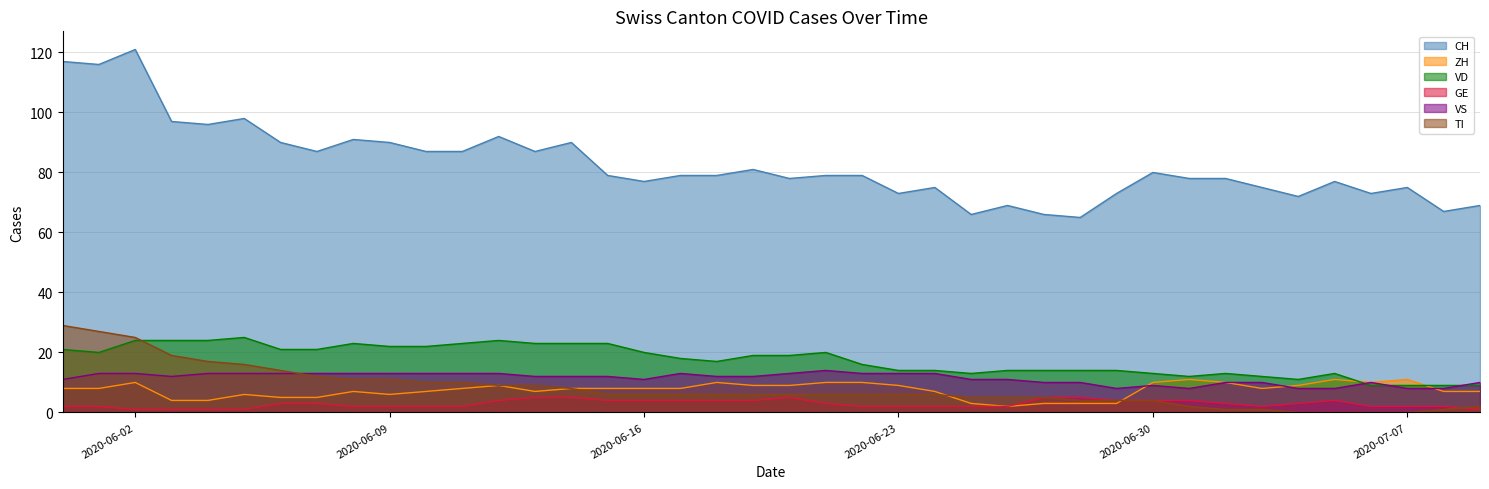

What is the sum of all VD values?

699